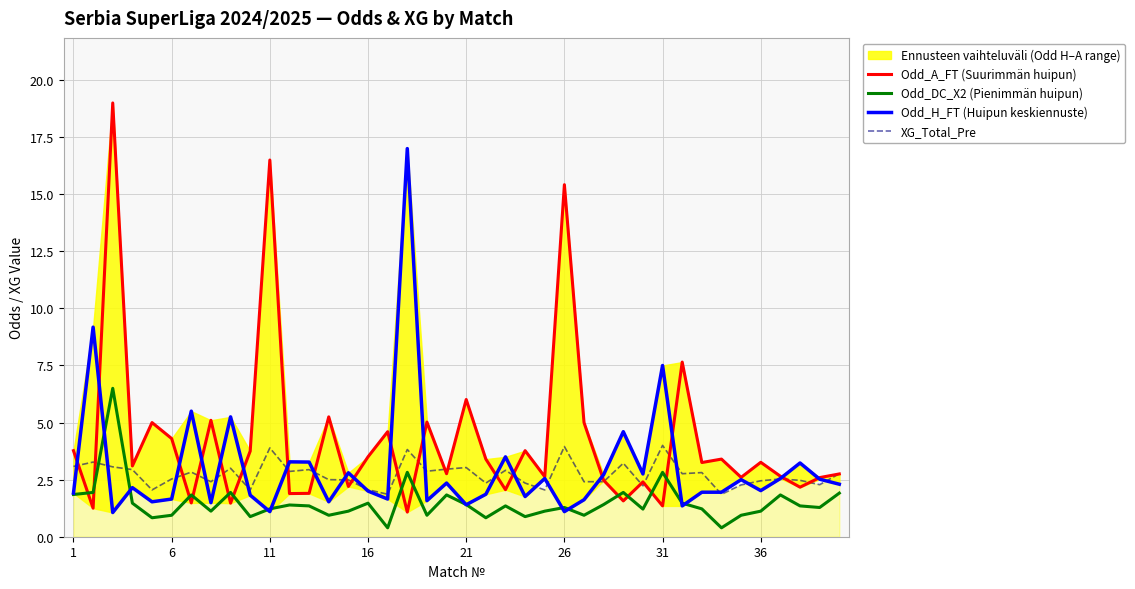

What is the average value of the Odd_DC_X2 (Pienimmän huipun) series?

1.5